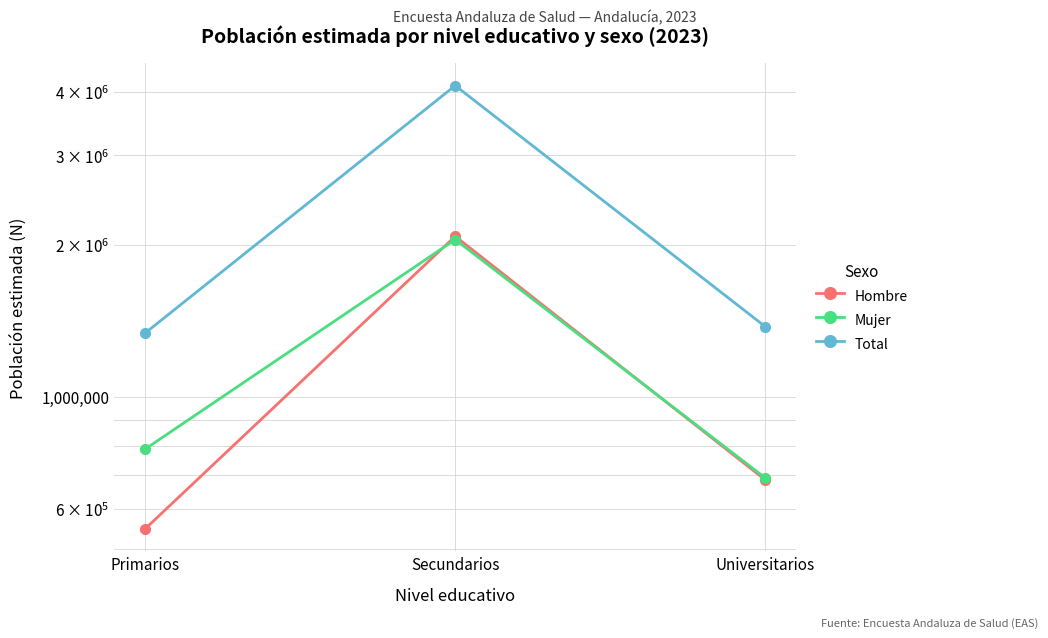

What is the difference between the maximum and minimum values in the Total series?

2786630